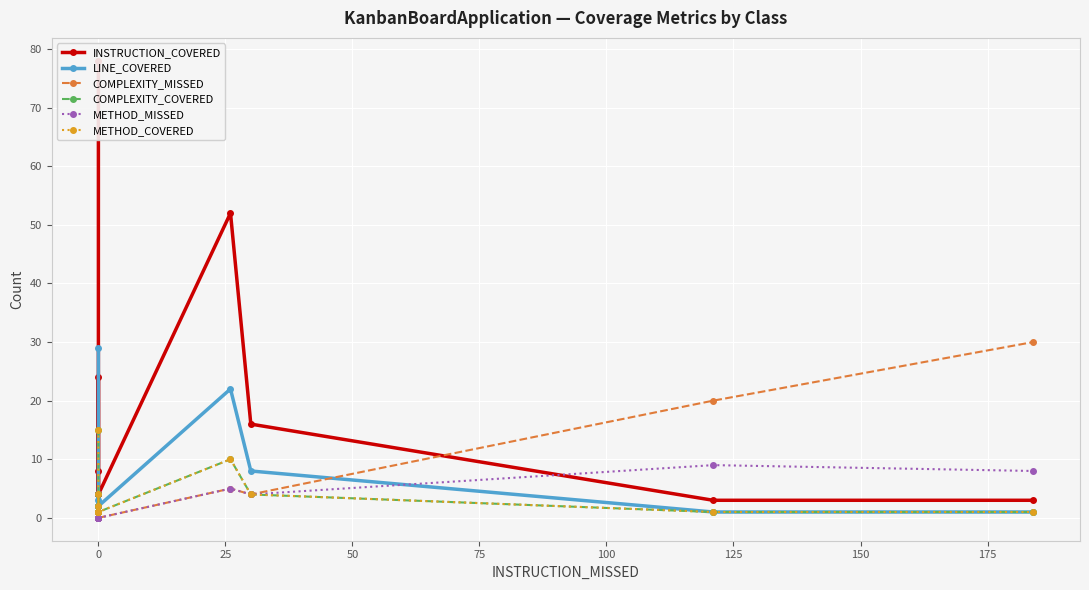

True or false: COMPLEXITY_MISSED has a value of -10 at 0.

False